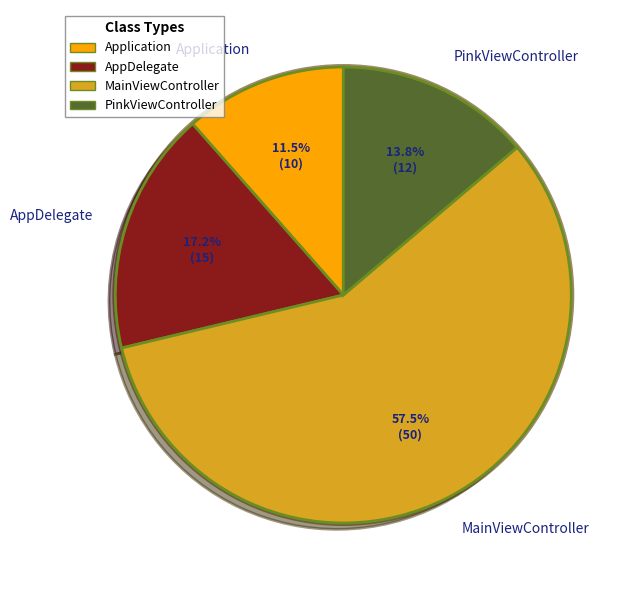

Count the number of slices in the pie.

4